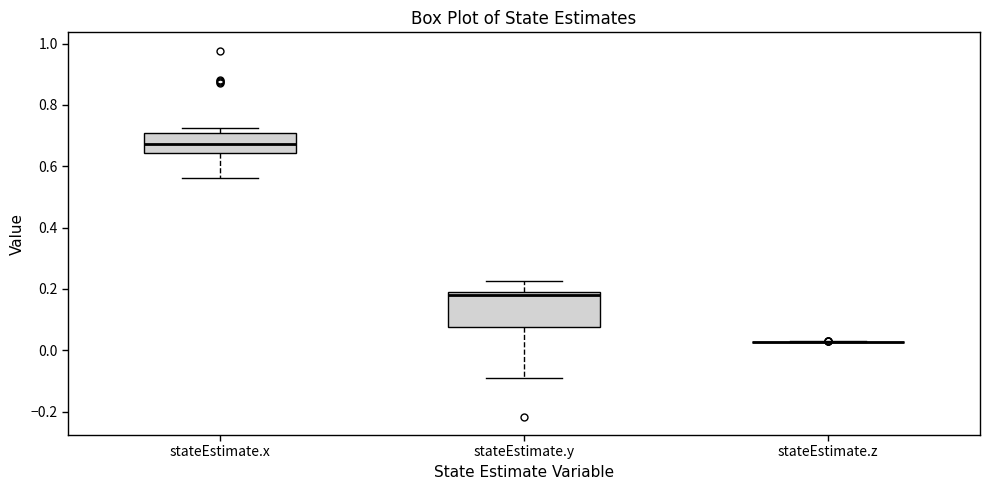

Reading left to right, read every box against the y-axis: the position of its median line, the range the box covers, and the ends of its whiskers. The values are not printed on the chart, so give them approximately, as read against the axis.

stateEstimate.x: median 0.68, box 0.64 to 0.70, whiskers 0.56 to 0.72
stateEstimate.y: median 0.18, box 0.08 to 0.20, whiskers -0.10 to 0.22
stateEstimate.z: box collapsed to a line at 0.02, whiskers 0.02 to 0.02